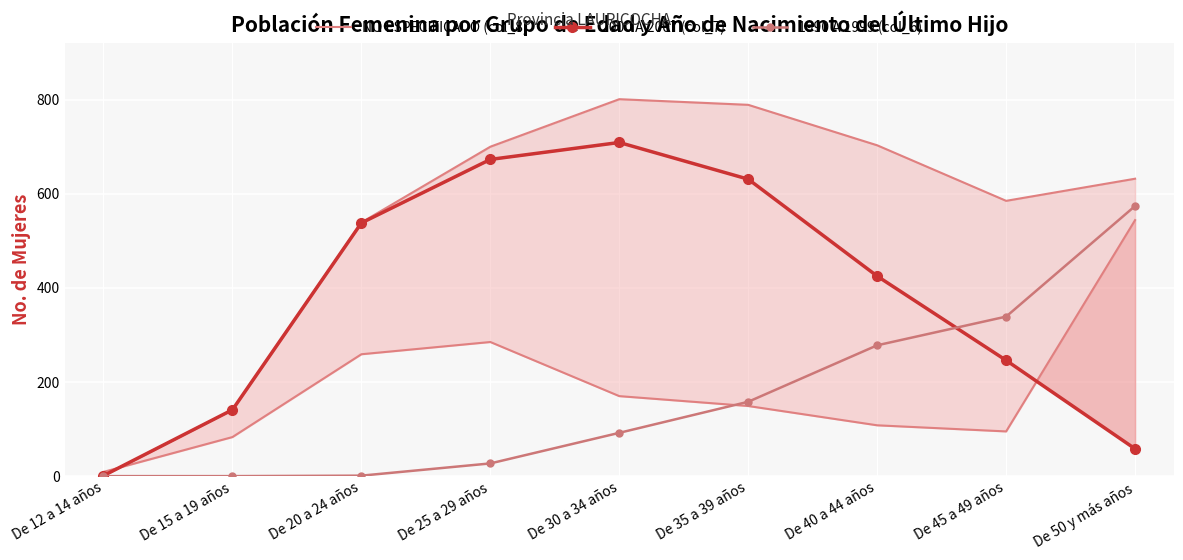

What is the label of the 7th point from the left?

De 40 a 44 años